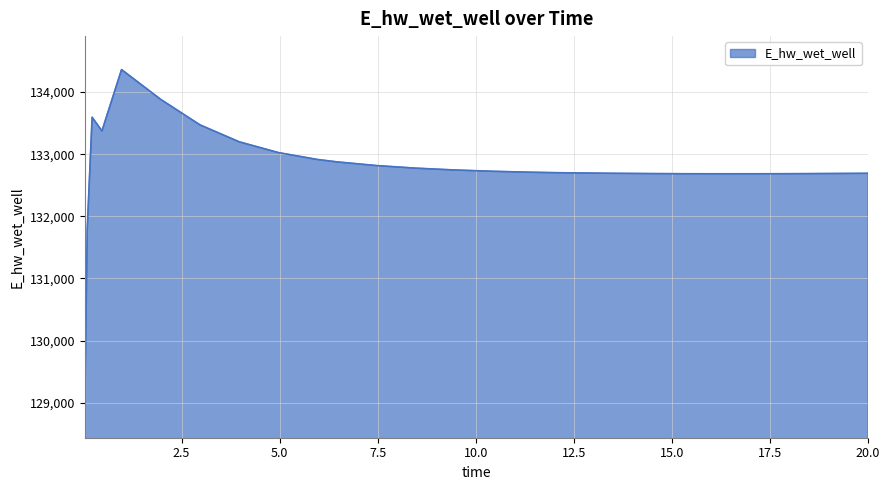

What is the difference between the maximum and minimum values?

5385.9